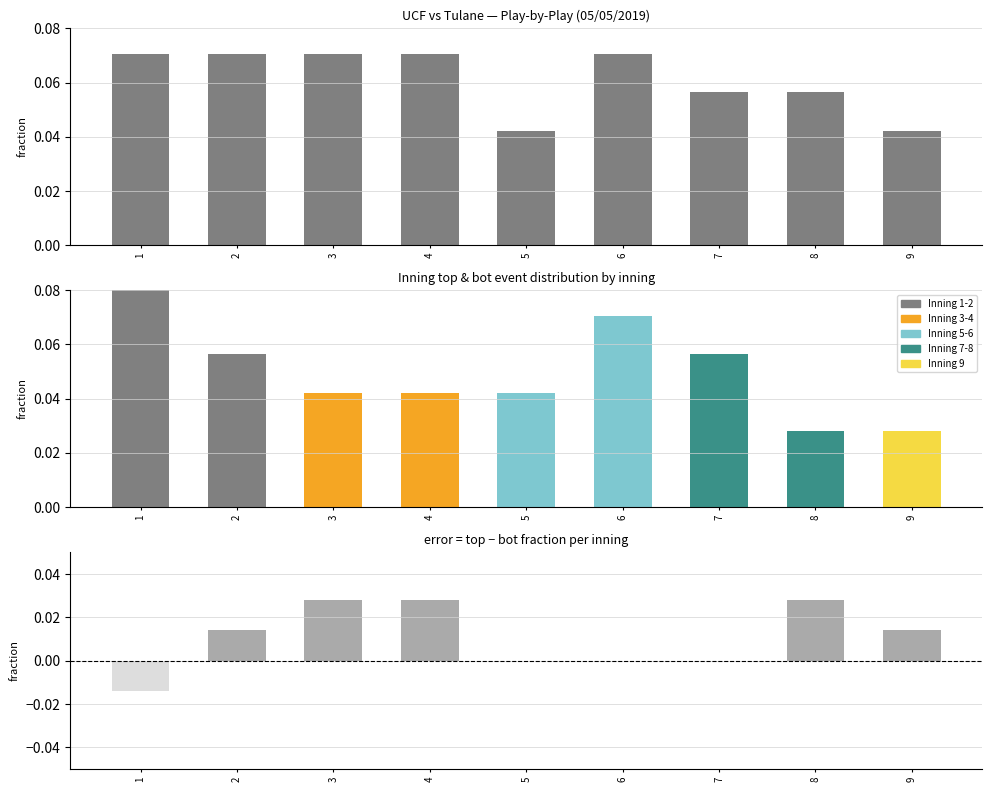

What is the sum of all bot values?

0.5